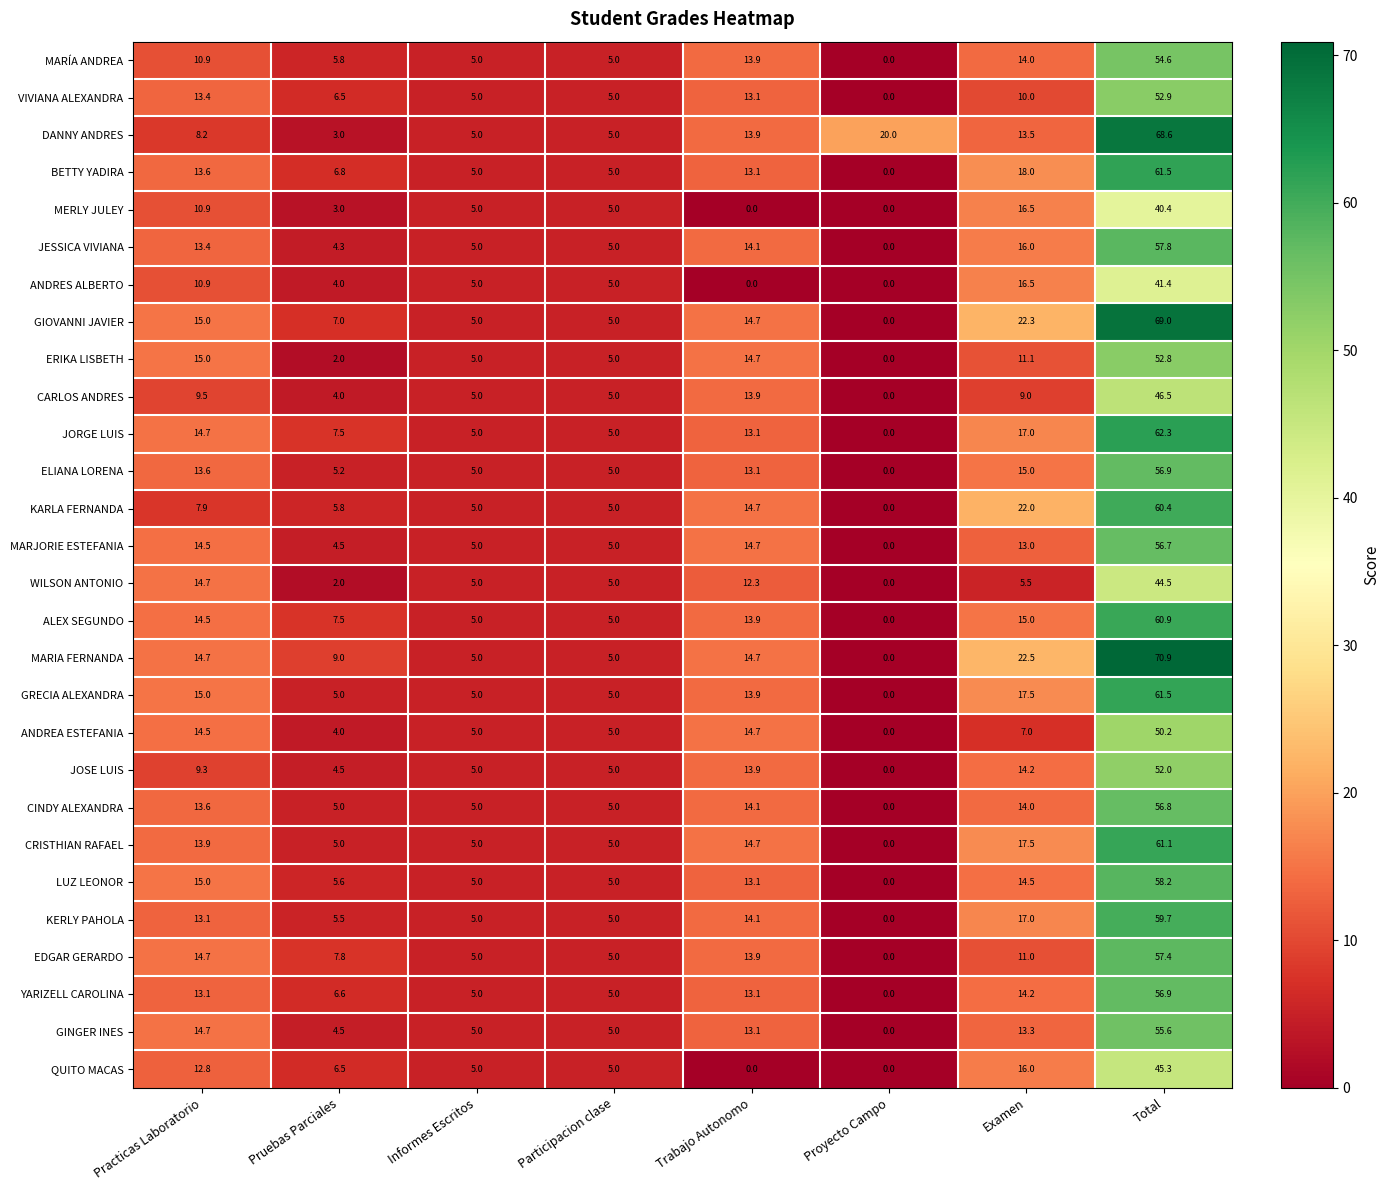

What is the spread (max minus min) of values at Trabajo Autonomo?

14.7